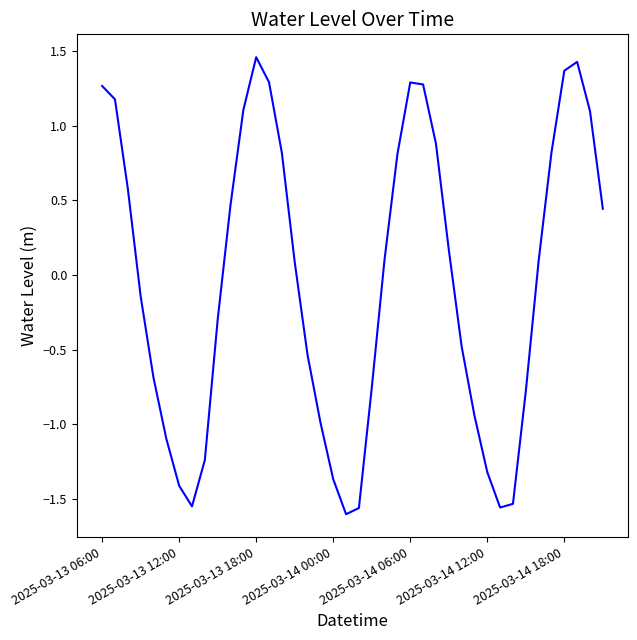

What is the difference between the maximum and minimum values?

3.1